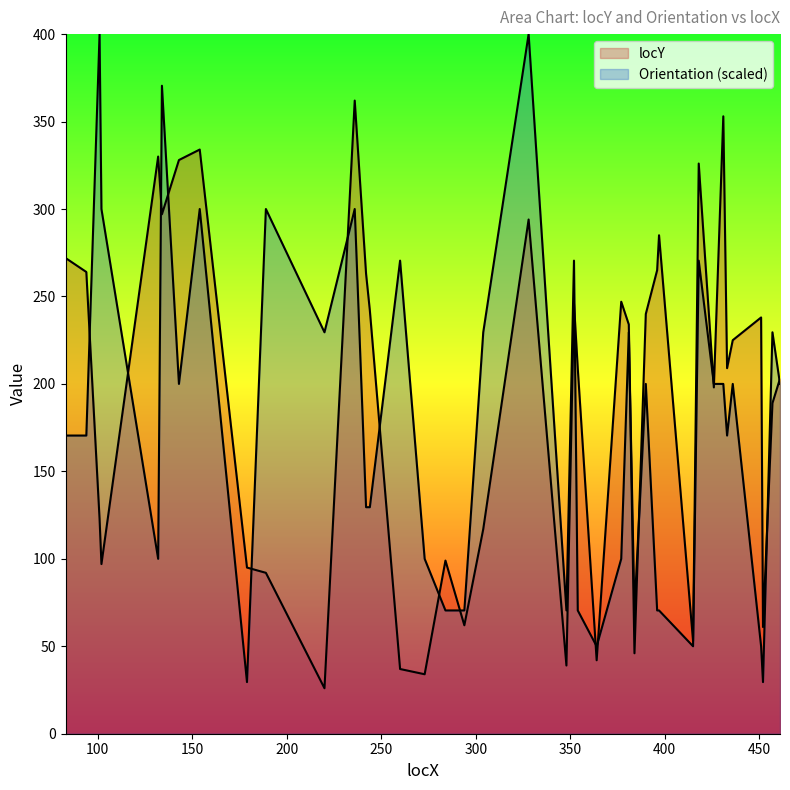

How many lines are shown in the chart?

2